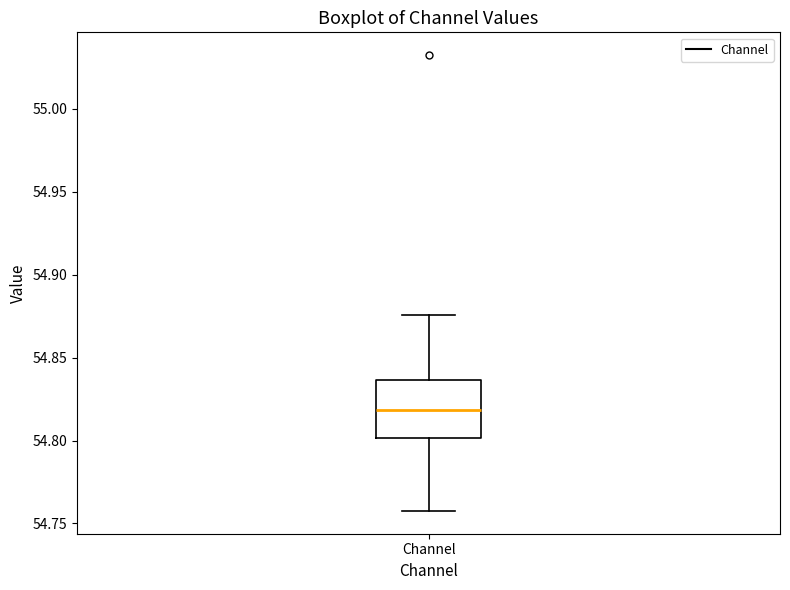

Transcribe this box plot: give where the median line is, the range the box spans, and where the two whiskers end, as read against the y-axis. The values are not printed on the chart, so give them approximately, as read against the axis.

median 54.820, box 54.800 to 54.835, whiskers 54.760 to 54.875